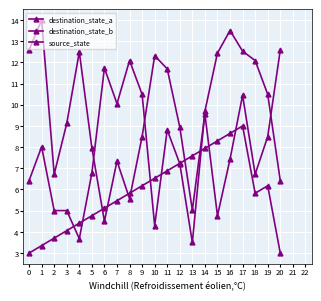

How many distinct data groups are displayed?

3